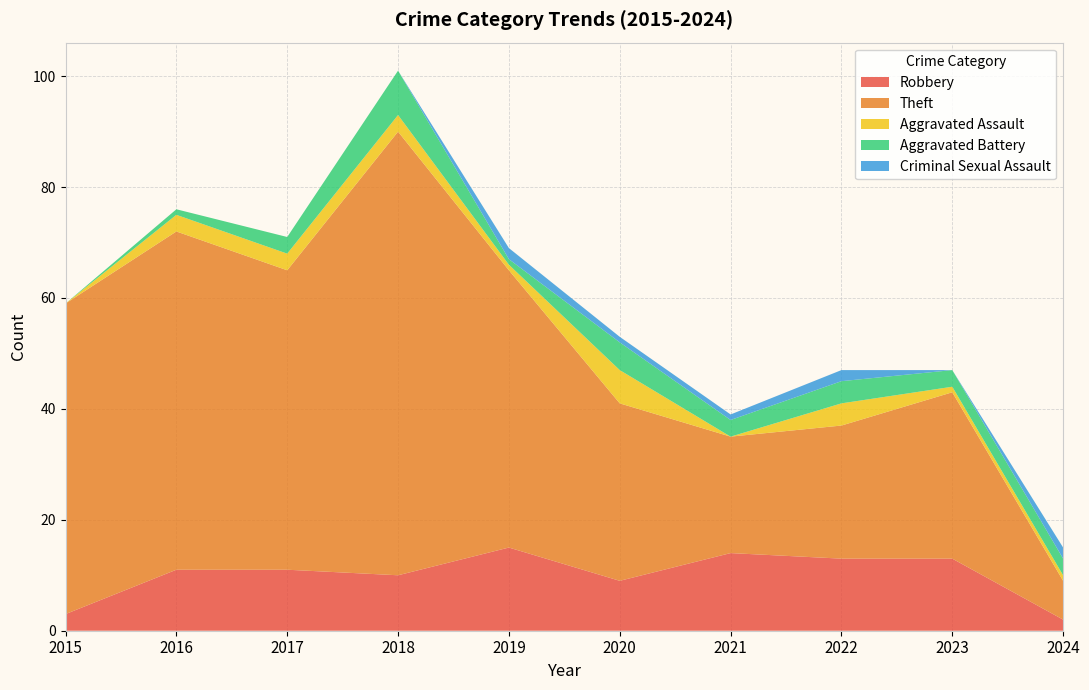

Reading left to right, what are all the values shown in this chart?

Robbery: 3	11	11	10	15	9	14	13	13	2
Theft: 56	61	54	80	50	32	21	24	30	7
Aggravated Assault: 0	3	3	3	1	6	0	4	1	1
Aggravated Battery: 0	1	3	8	1	5	3	4	3	3
Criminal Sexual Assault: 0	0	0	0	2	1	1	2	0	2